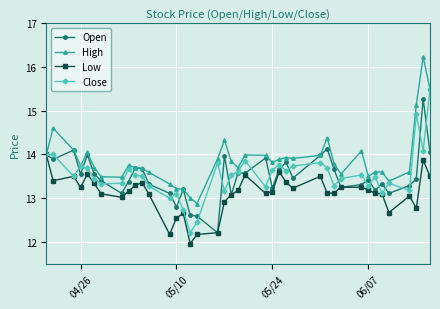

What is the lowest value of the Open series?

12.2